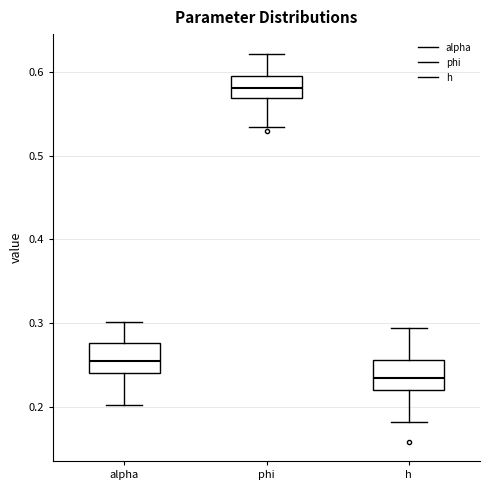

Reading left to right, transcribe this box plot: for each box, give where its median line is, the range the box spans, and where its two whiskers end, as read against the y-axis. The values are not printed on the chart, so give them approximately, as read against the axis.

alpha: median 0.26, box 0.24 to 0.28, whiskers 0.20 to 0.30
phi: median 0.58, box 0.57 to 0.59, whiskers 0.53 to 0.62
h: median 0.23, box 0.22 to 0.26, whiskers 0.18 to 0.29